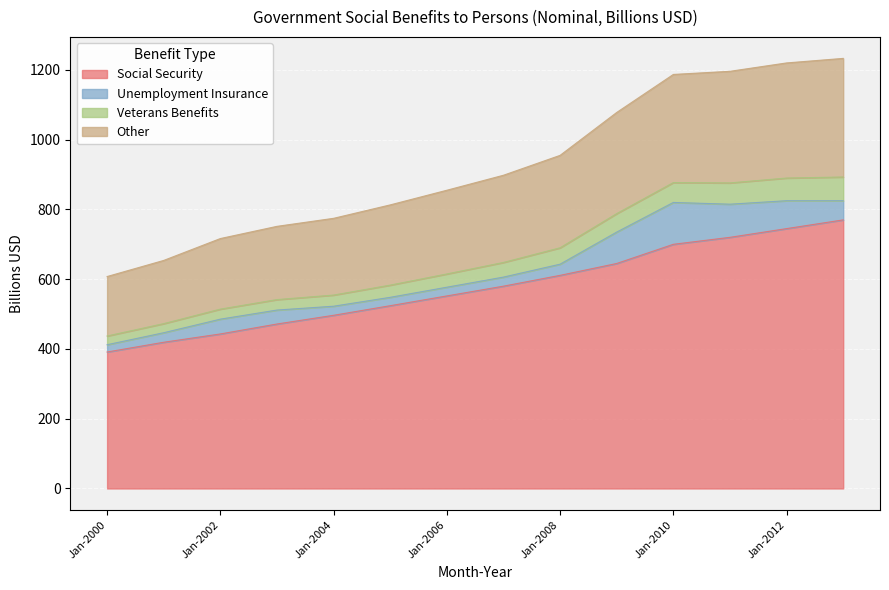

Does the chart display data point markers on the line(s)?

No